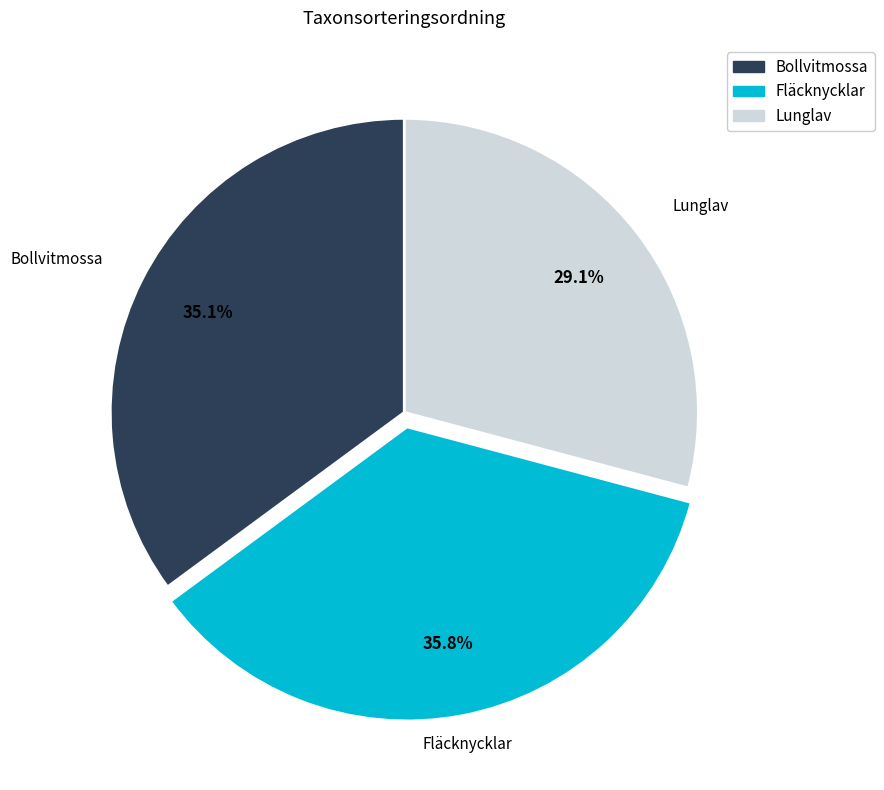

What is the ratio of the value at Lunglav to the value at Fläcknycklar?

0.8